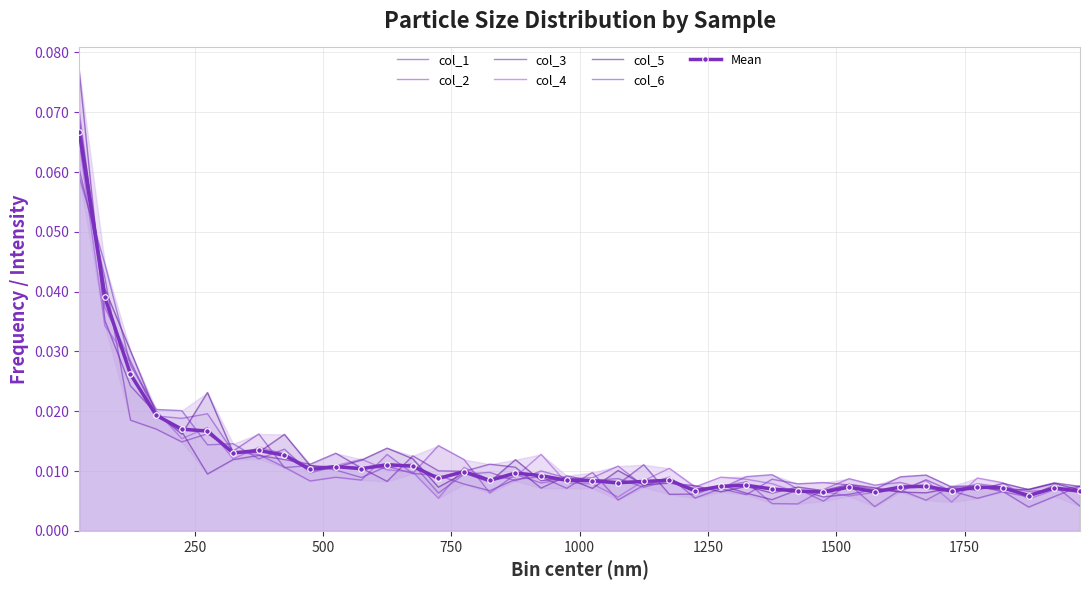

The value of col_1 at 1500 is 0.0. True or false?

True